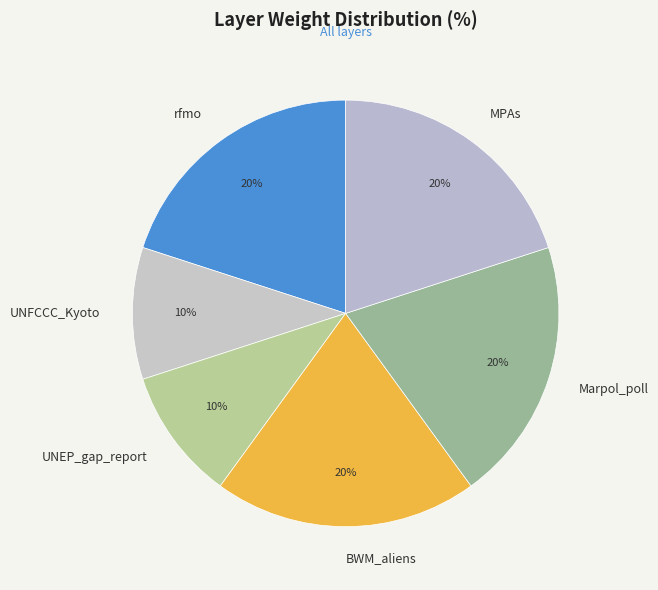

To the nearest percent, what is the difference between the UNFCCC_Kyoto and MPAs slice percentages?

10%